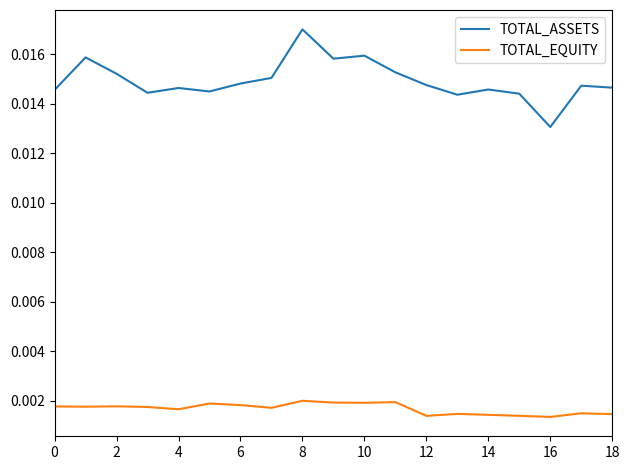

Which series has the widest spread of values?

TOTAL_ASSETS